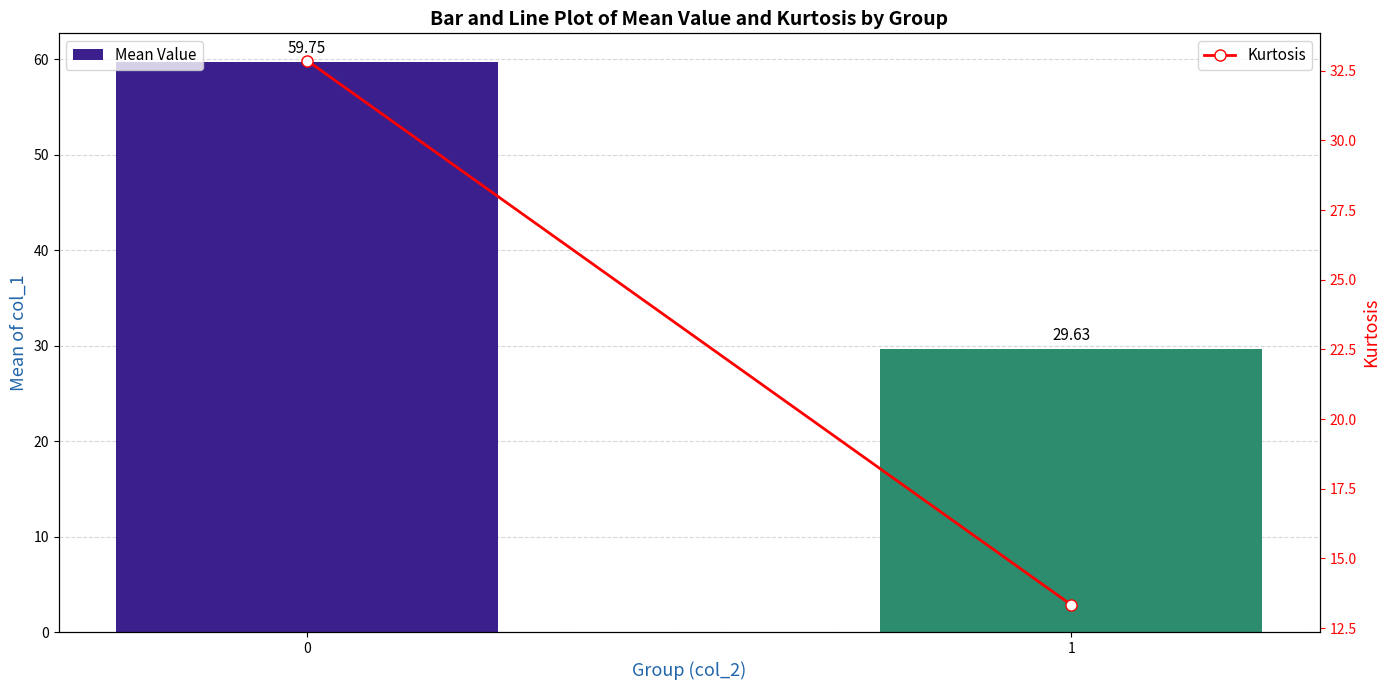

At how many categories does at least one series exceed 51?

1